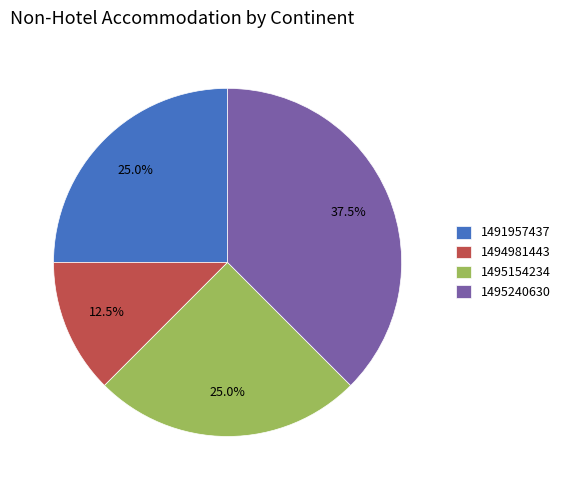

Which has a higher value, 1491957437 or 1495240630?

1495240630